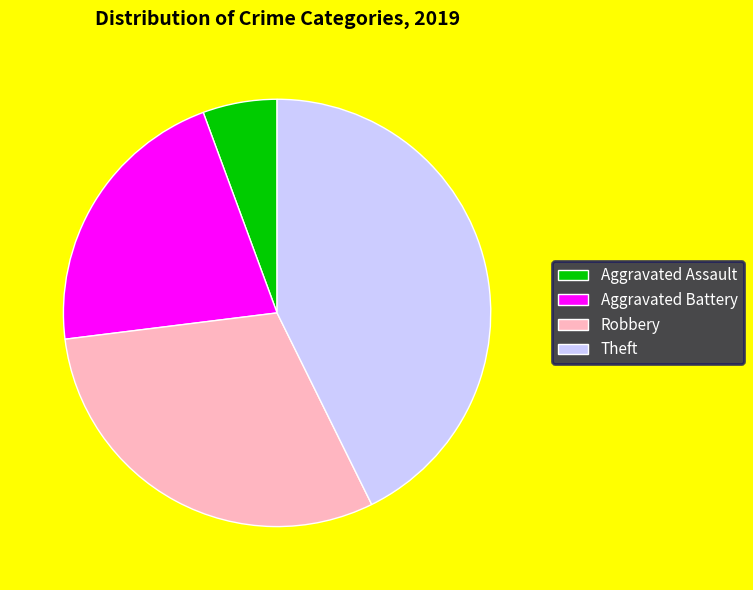

Between Aggravated Battery and Robbery, which is larger?

Robbery